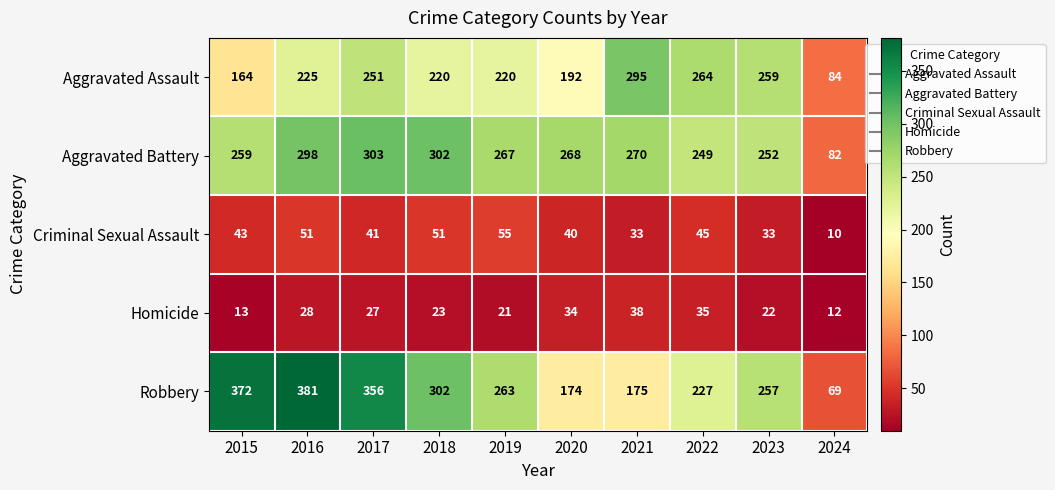

What is the difference between the maximum and minimum values in the Aggravated Battery series?

221